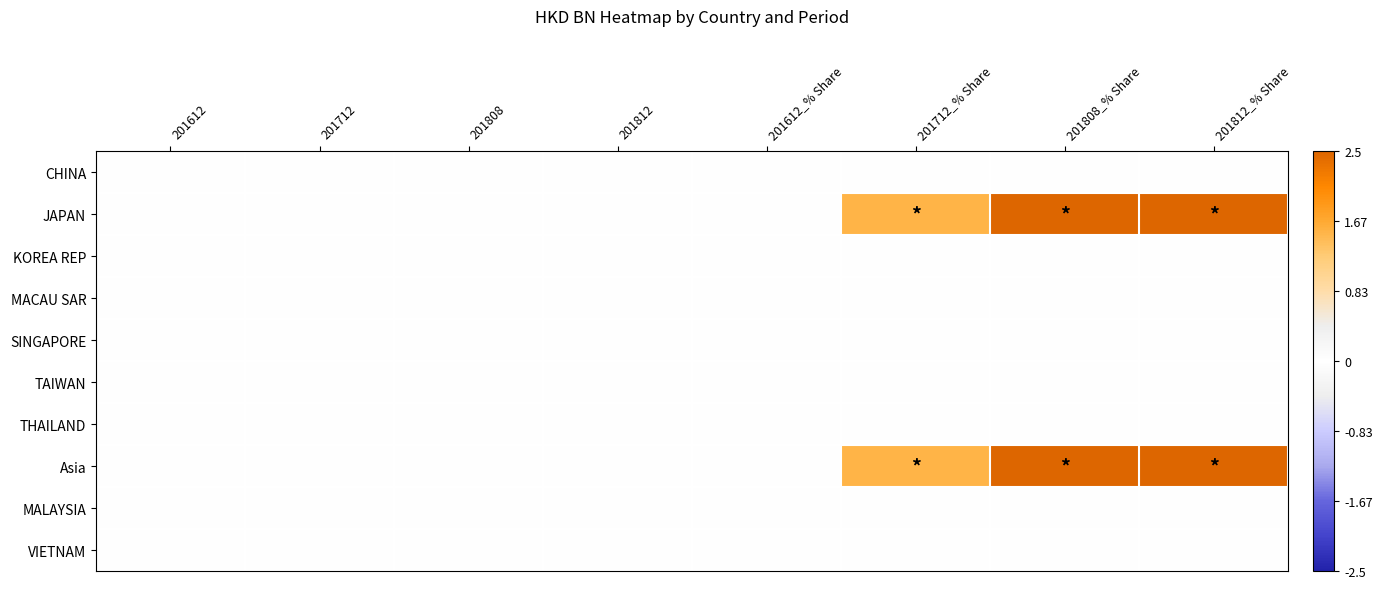

At how many categories does at least one series exceed 0?

3